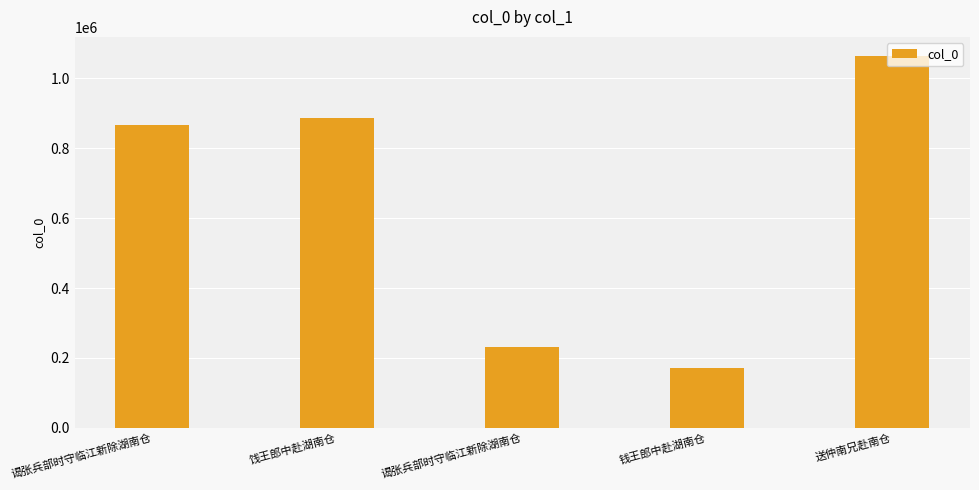

Where is the data nearest to the value 619179?

谒张兵部时守临江新除湖南仓